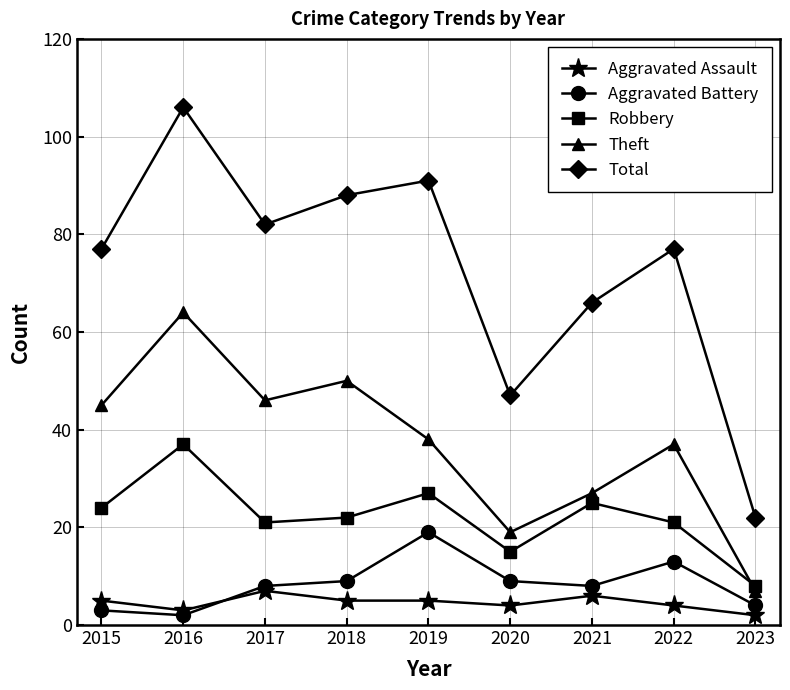

What is the approximate value of Total at 2016, to the nearest 10?

110